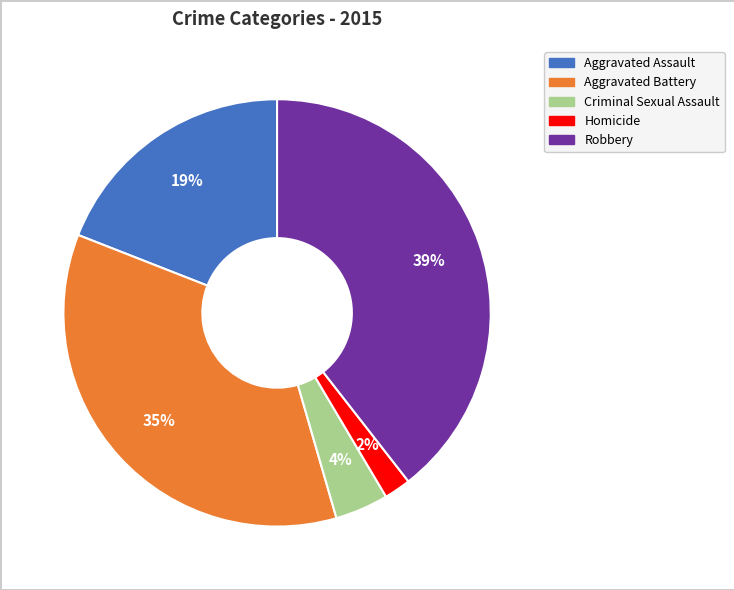

To the nearest percent, what portion does Aggravated Assault represent?

19%